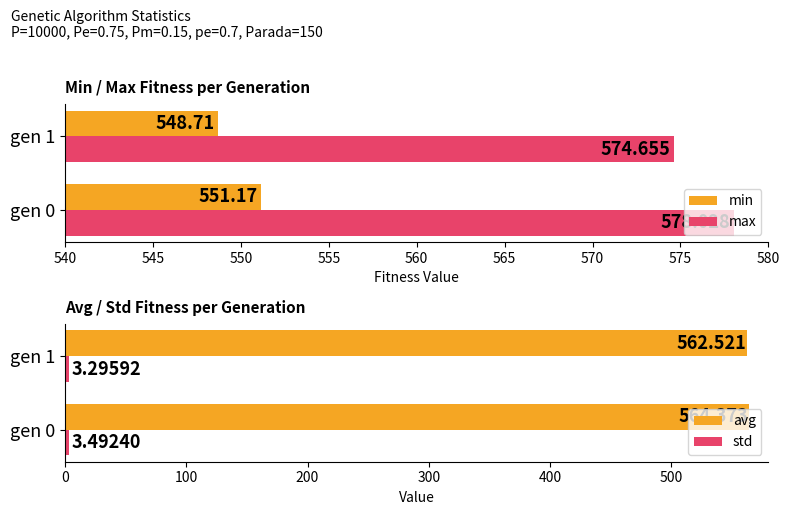

Is the value of max at gen 1 greater than the value of min at gen 1?

Yes